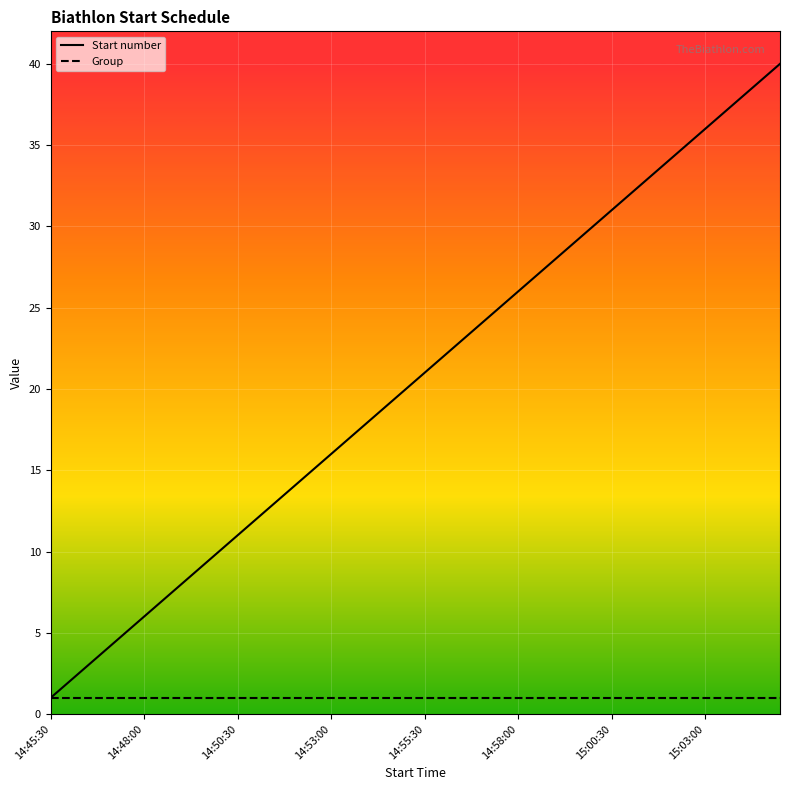

Which series has the largest range (max minus min)?

Start number